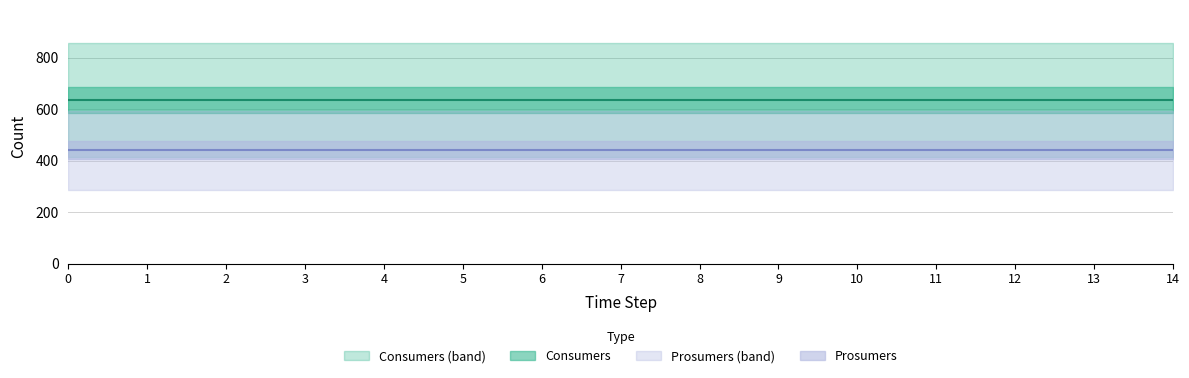

Is the value of Consumers at 7 greater than the value of Prosumers at 3?

Yes